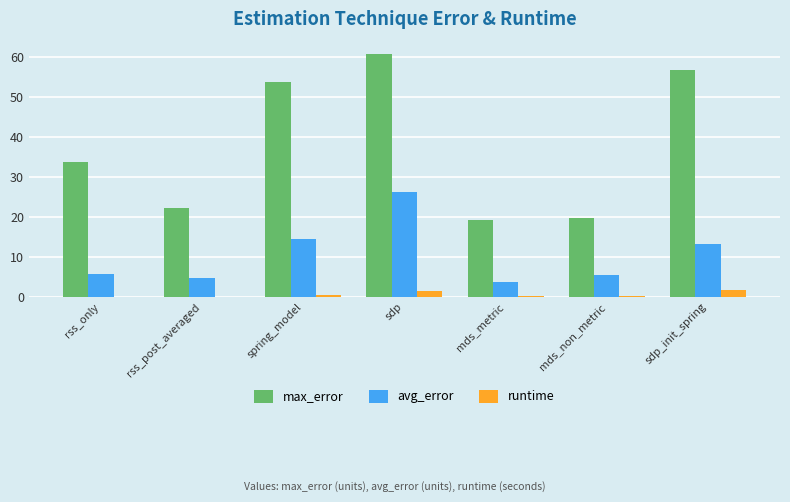

What is the sum of the max_error values at rss_post_averaged and mds_metric?

41.2